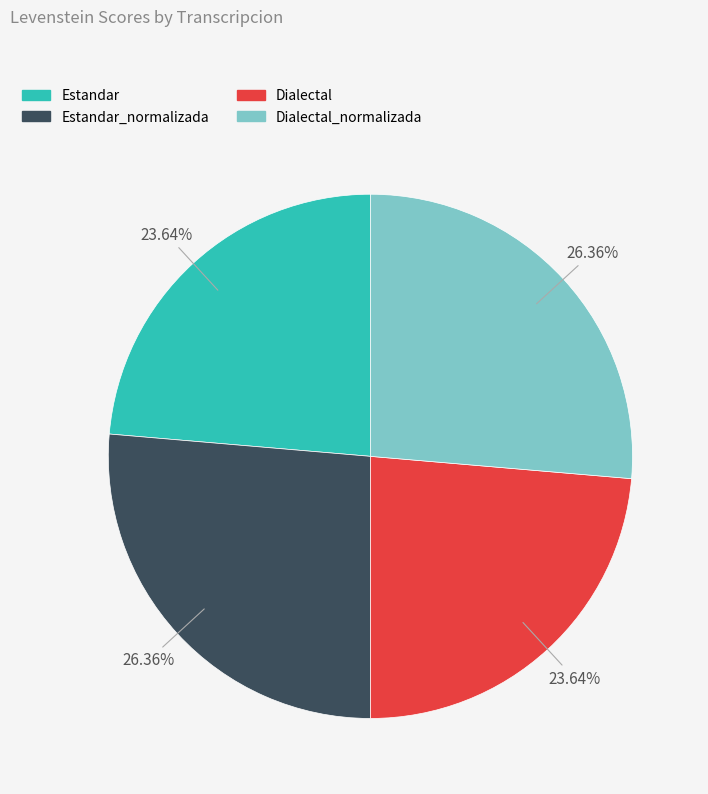

What percentage is the Estandar slice, to the nearest percent?

24%